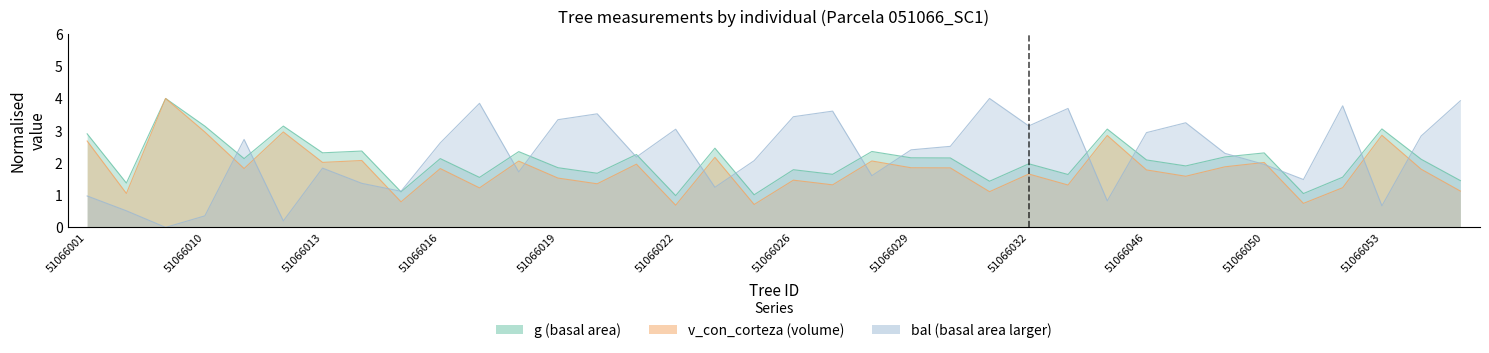

How many values in the v_con_corteza series are below 1?

4